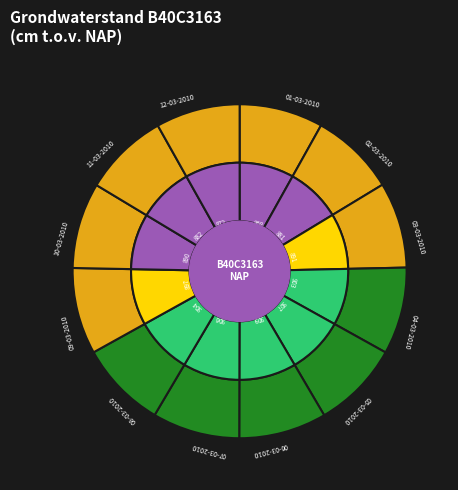

Do 03-03-2010 and 01-03-2010 together represent more than half of the pie?

No